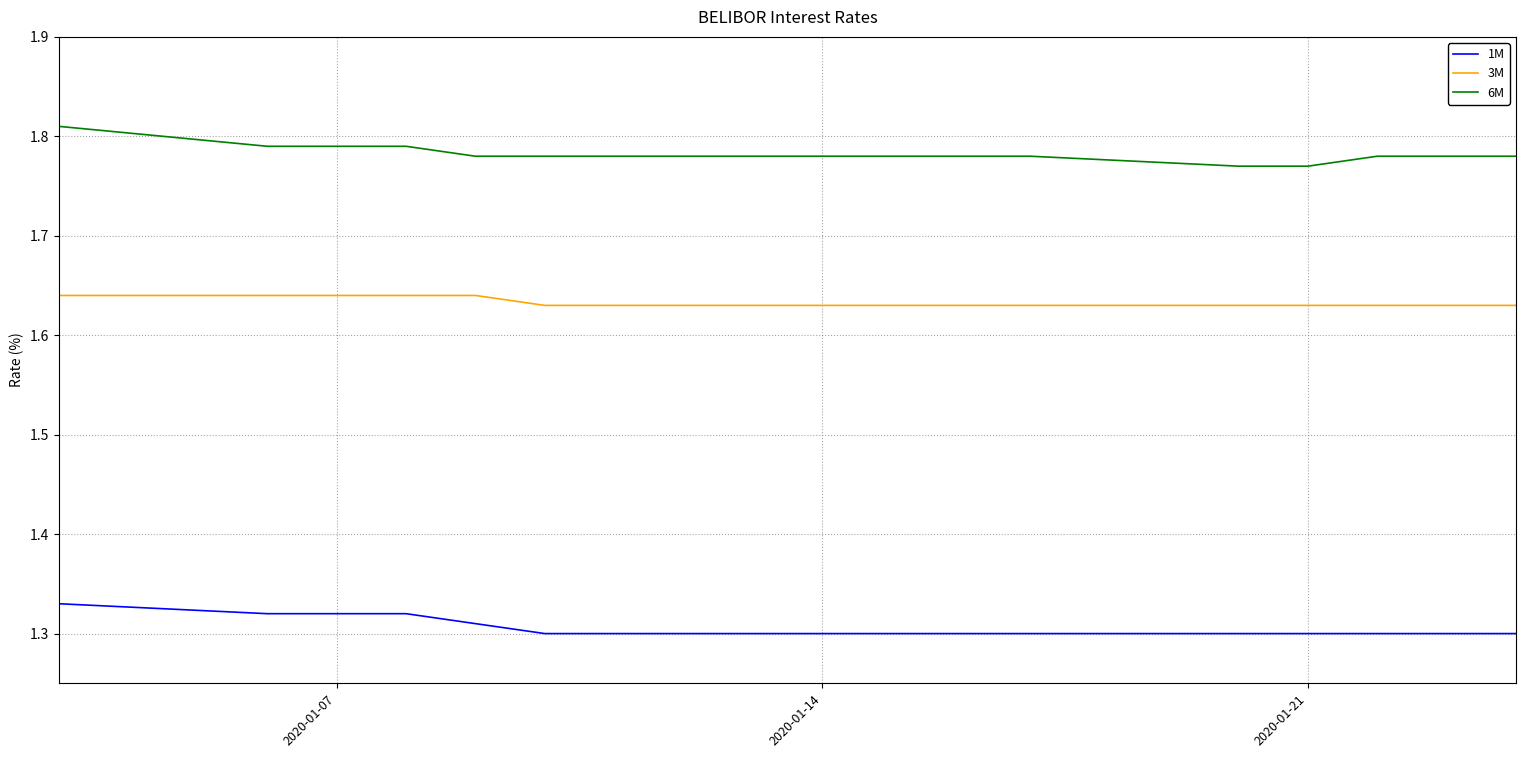

What is the sum of all 1M values?

19.6